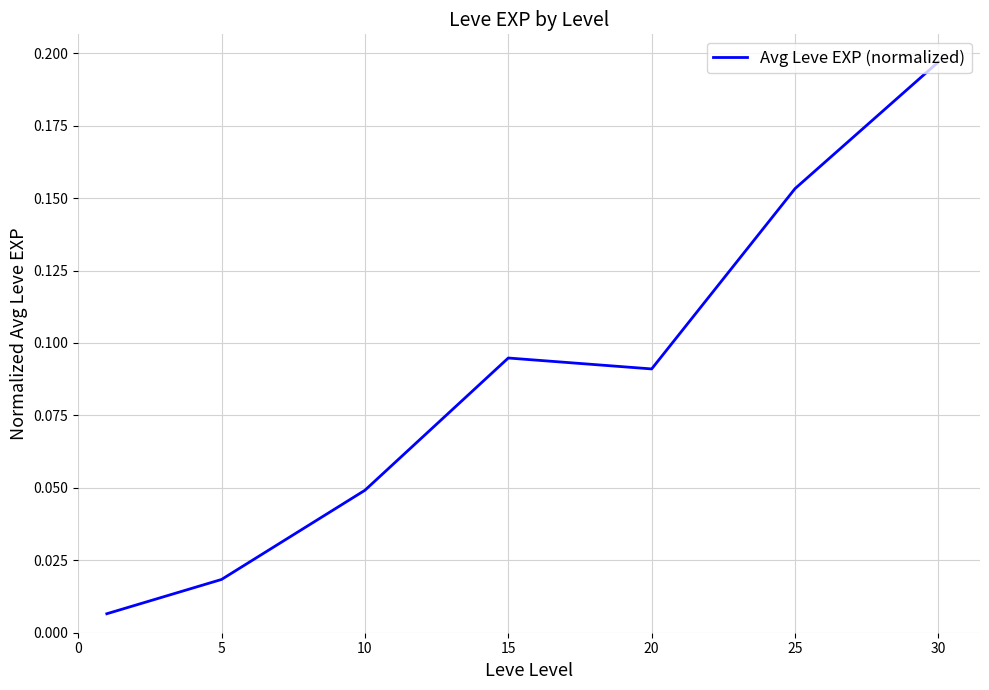

What is the sum of all values?

0.6